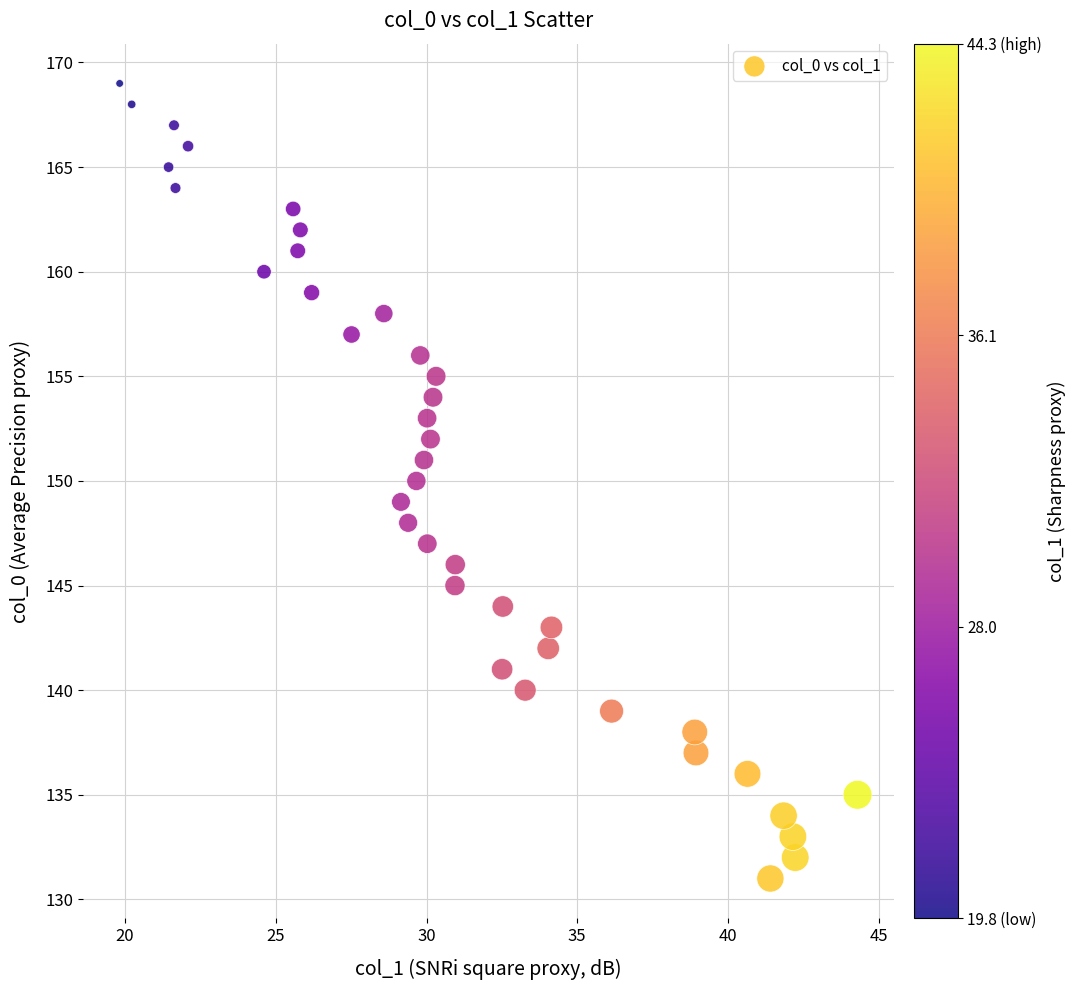

What is the range of Y values (max minus min)?

38